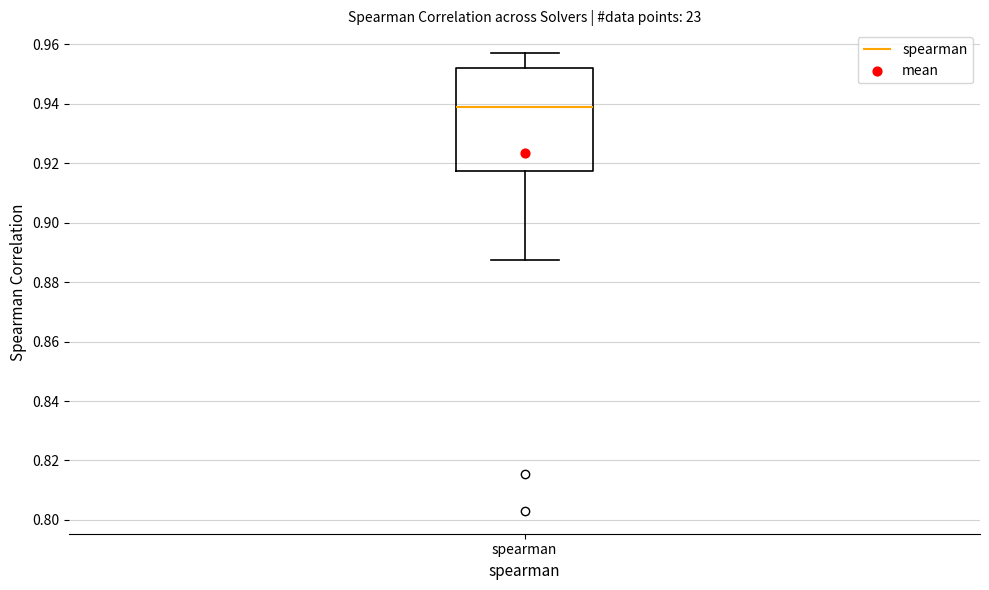

Read this box plot against the y-axis: the position of the median line, the range covered by the box, and the ends of both whiskers. The values are not printed on the chart, so give them approximately, as read against the axis.

median 0.938, box 0.918 to 0.952, whiskers 0.888 to 0.956